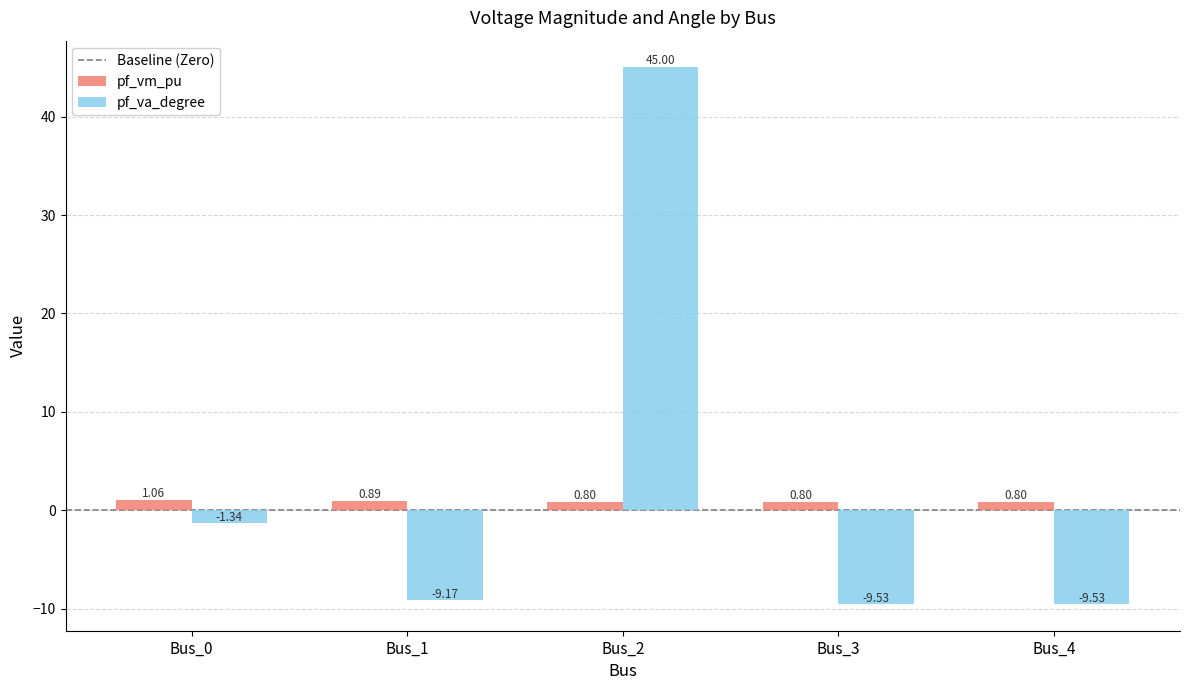

Does the chart contain stacked bars?

No